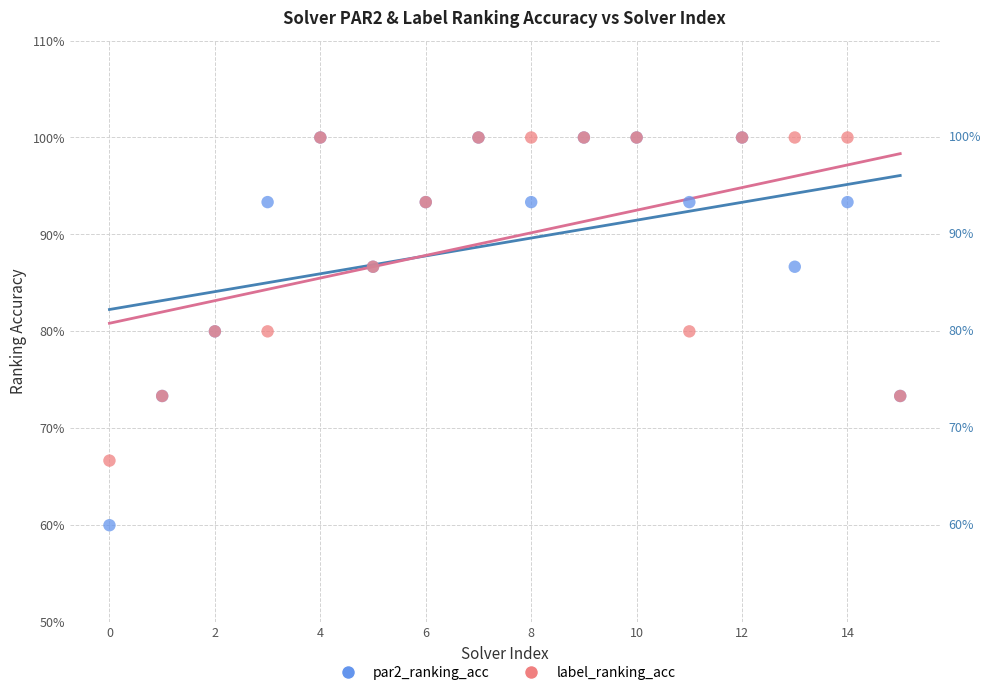

What are all the series names shown in the legend?

par2_ranking_acc, label_ranking_acc